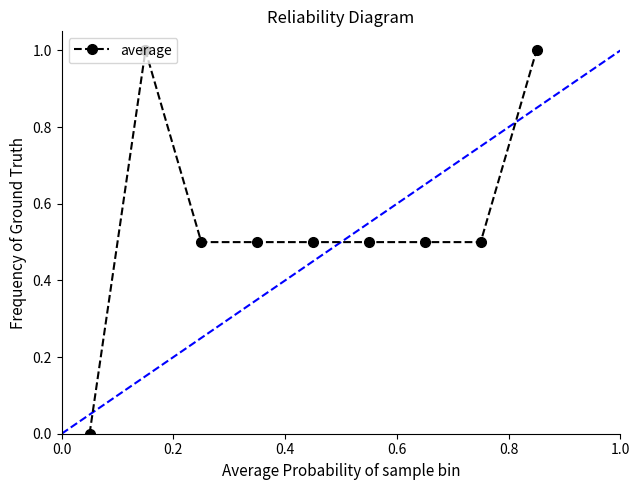

What is the value of the 2nd point from the left?

1.0